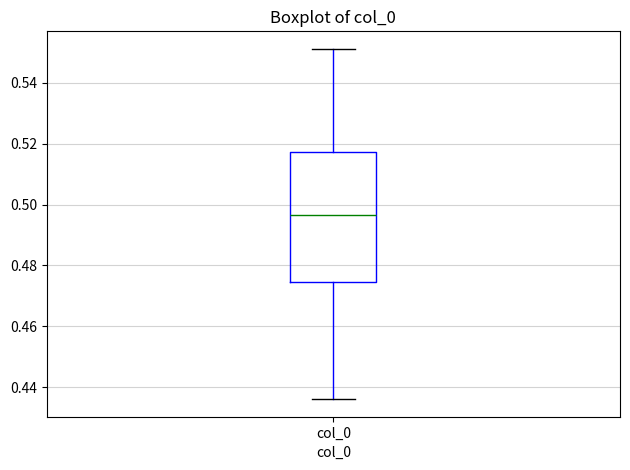

Where does the median line of the box for col_0 sit on the y-axis? The values are not printed on the chart, so give them approximately, as read against the axis.

0.496